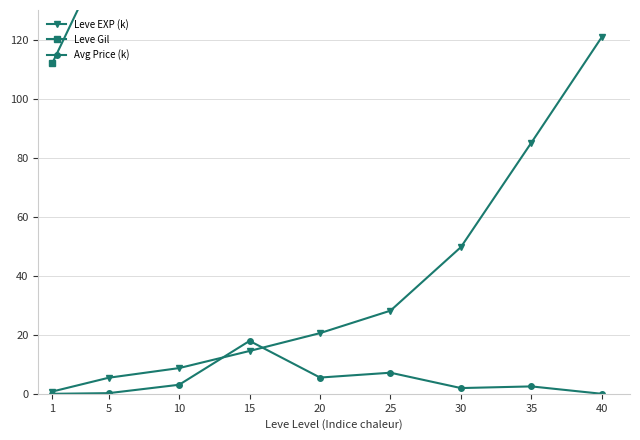

List the series in order of their peak value, lowest first.

Avg Price (k), Leve EXP (k), Leve Gil